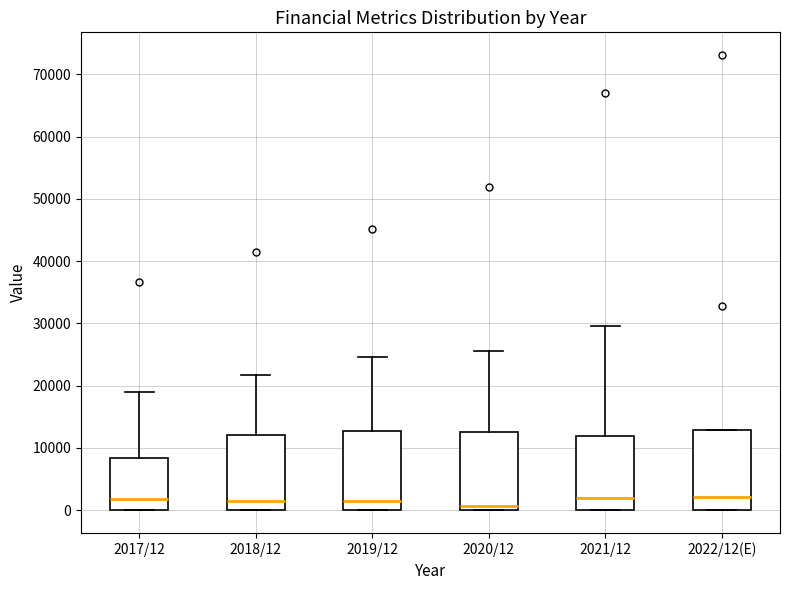

Reading left to right, transcribe this box plot: for each box, give where its median line is, the range the box spans, and where its two whiskers end, as read against the y-axis. The values are not printed on the chart, so give them approximately, as read against the axis.

2017/12: median 2000, box 0 to 8000, whiskers 0 to 19000
2018/12: median 2000, box 0 to 12000, whiskers 0 to 22000
2019/12: median 2000, box 0 to 13000, whiskers 0 to 25000
2020/12: median 1000, box 0 to 13000, whiskers 0 to 26000
2021/12: median 2000, box 0 to 12000, whiskers 0 to 30000
2022/12(E): median 2000, box 0 to 13000, whiskers 0 to 13000